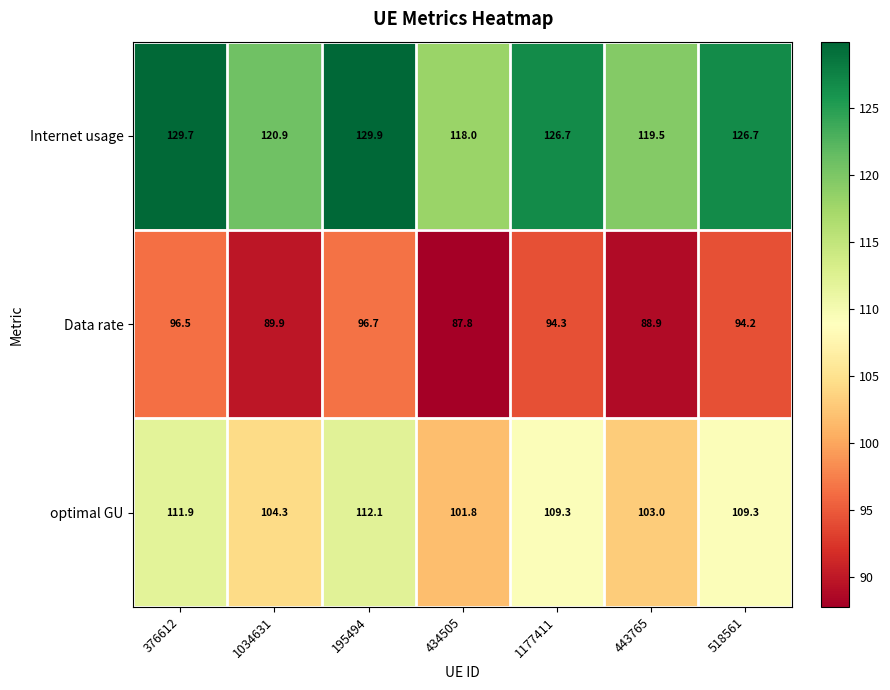

List the series in order of their overall mean, lowest first.

Data rate, optimal GU, Internet usage